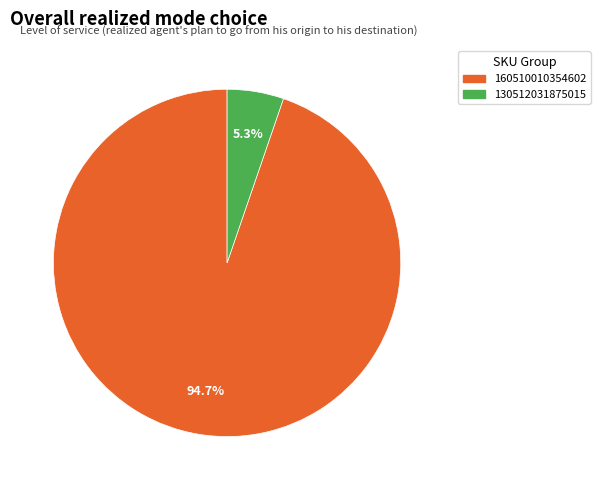

Combined, do 130512031875015 and 160510010354602 account for over 50%?

Yes